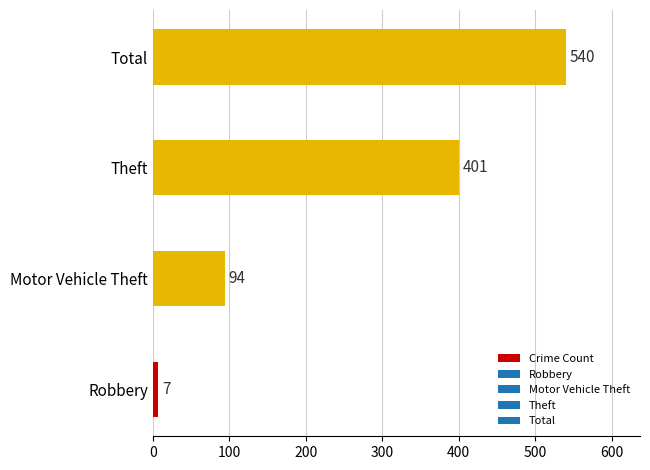

Does the chart contain stacked bars?

No